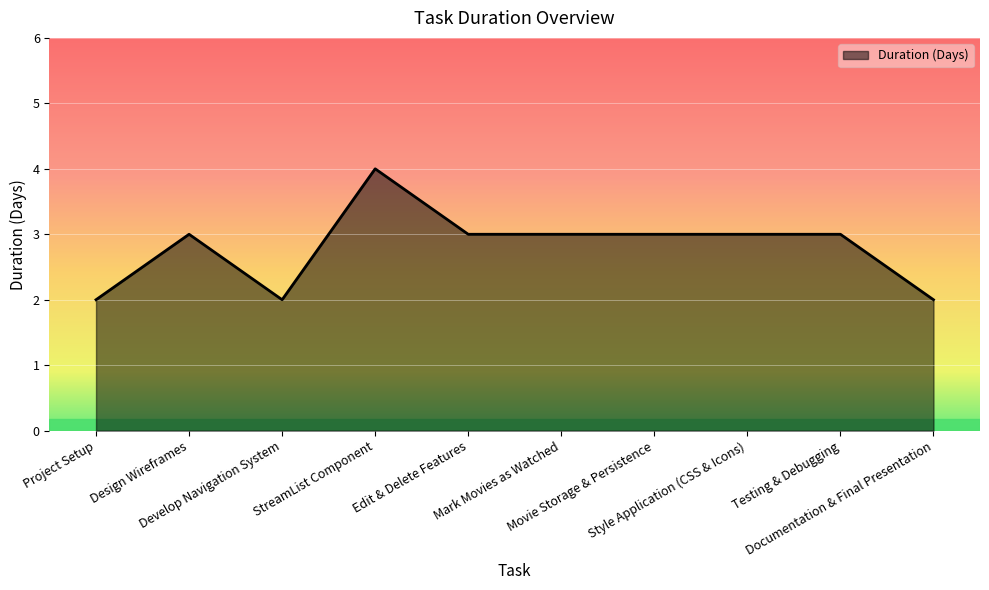

What is the maximum value shown in the chart?

4